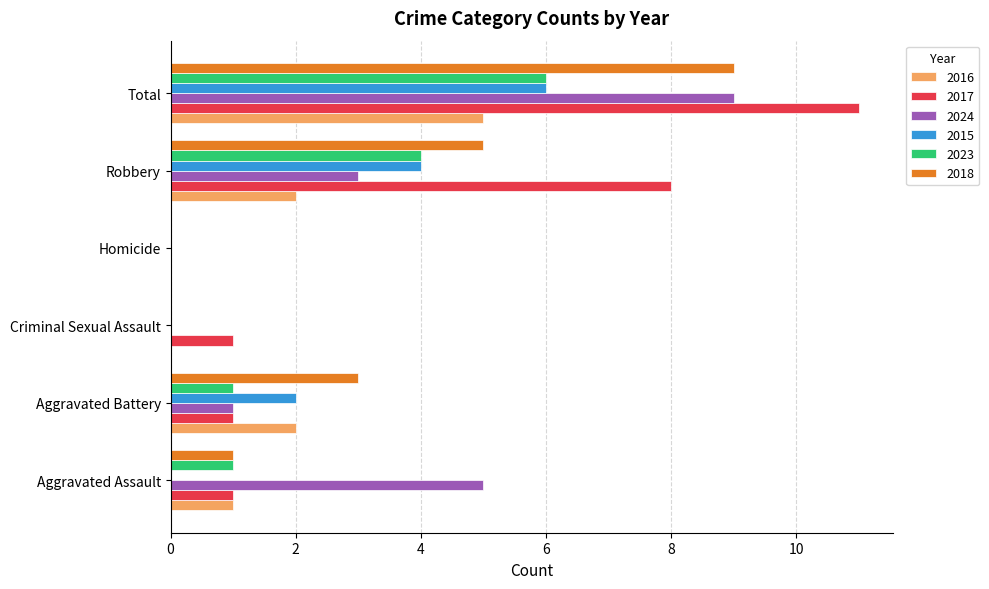

The 2018 series shows 2 at Aggravated Assault. True or false?

False